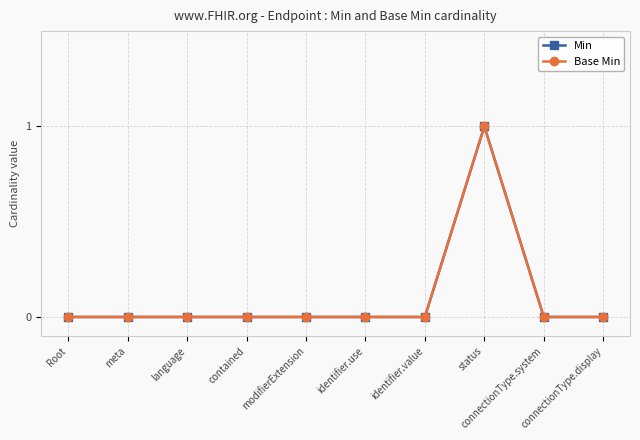

Is this an area chart (filled region under the line)?

No